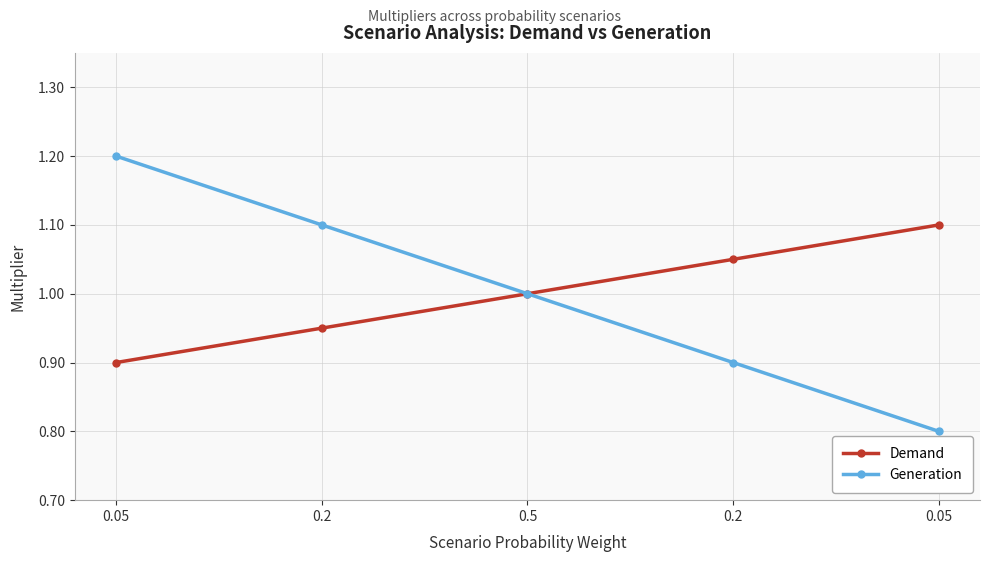

What is the average value of the Generation series?

1.0